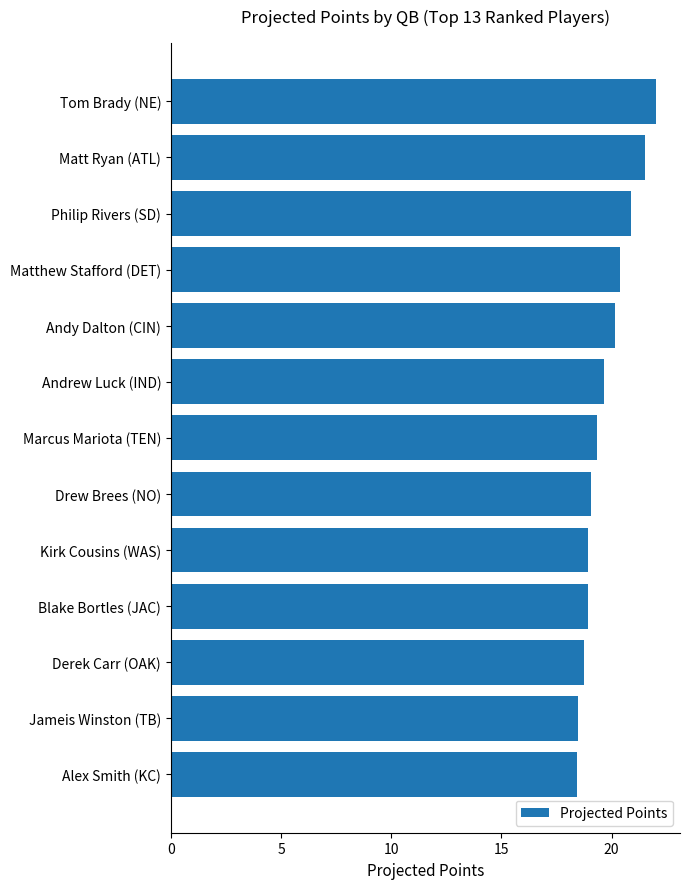

What value does the data have at Drew Brees (NO)?

19.1